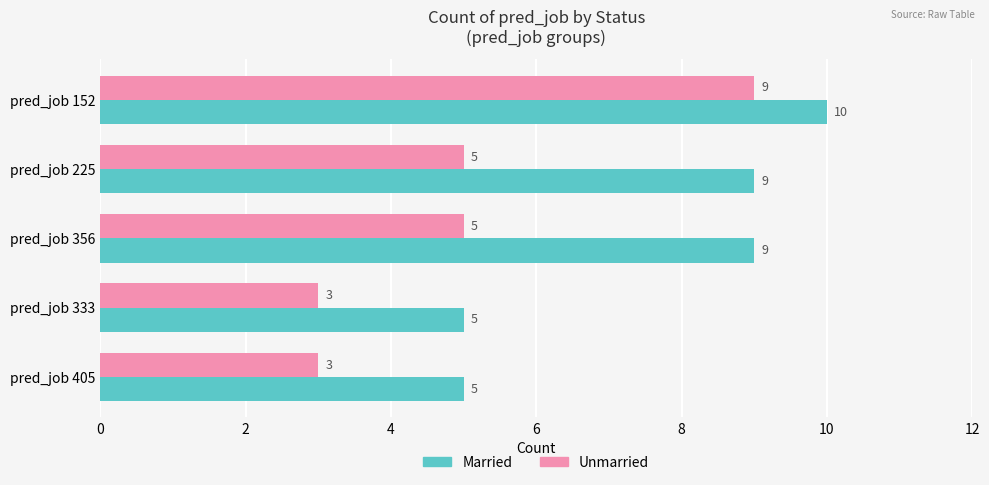

Which series has the largest total across all categories?

Married